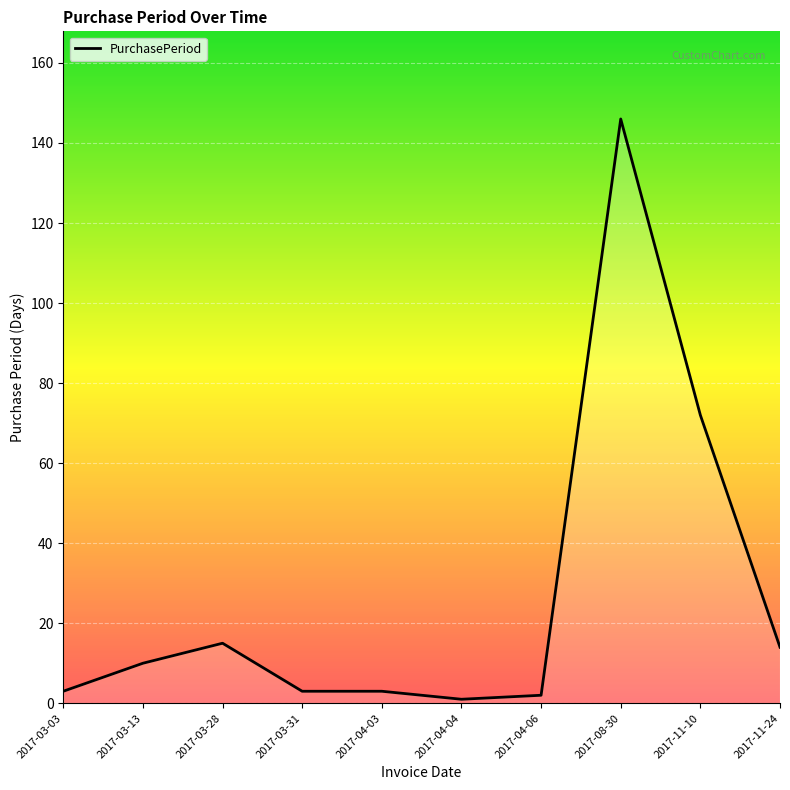

The value at 2017-03-13 is 16. True or false?

False